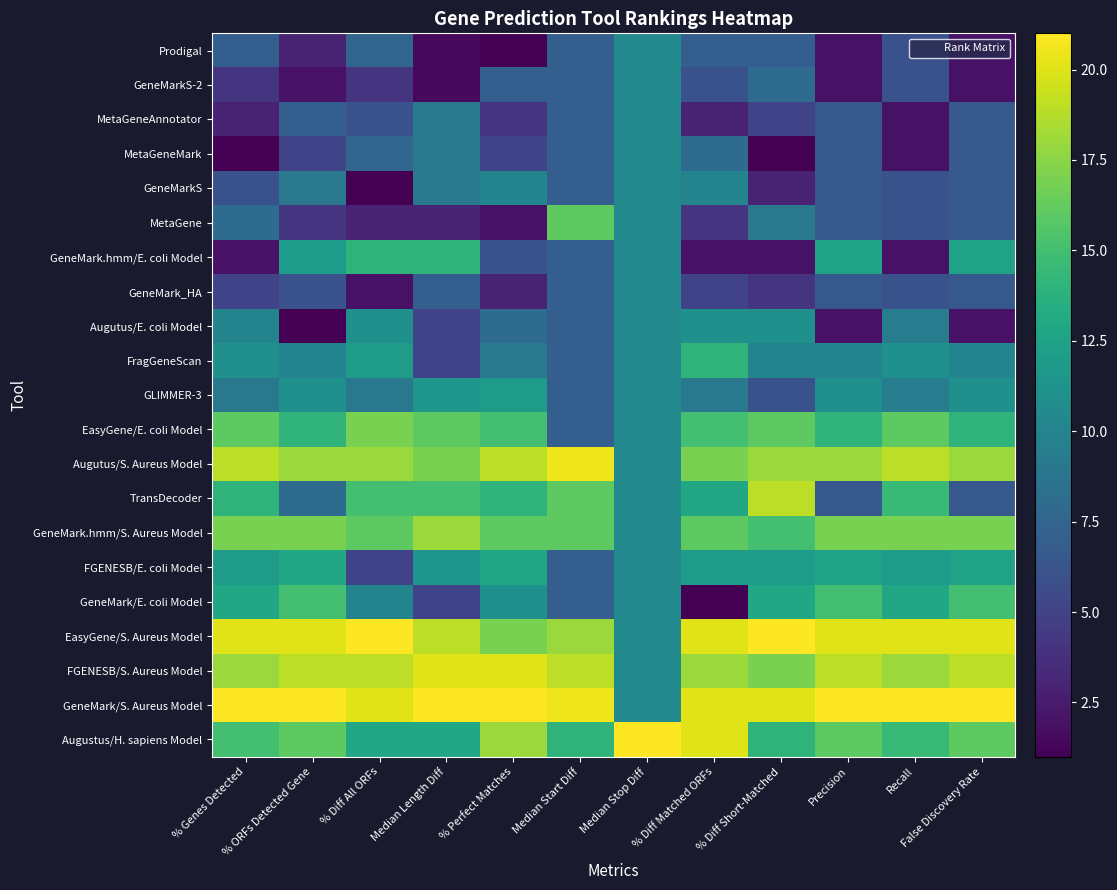

What is the spread (max minus min) of values at Recall?

19.0